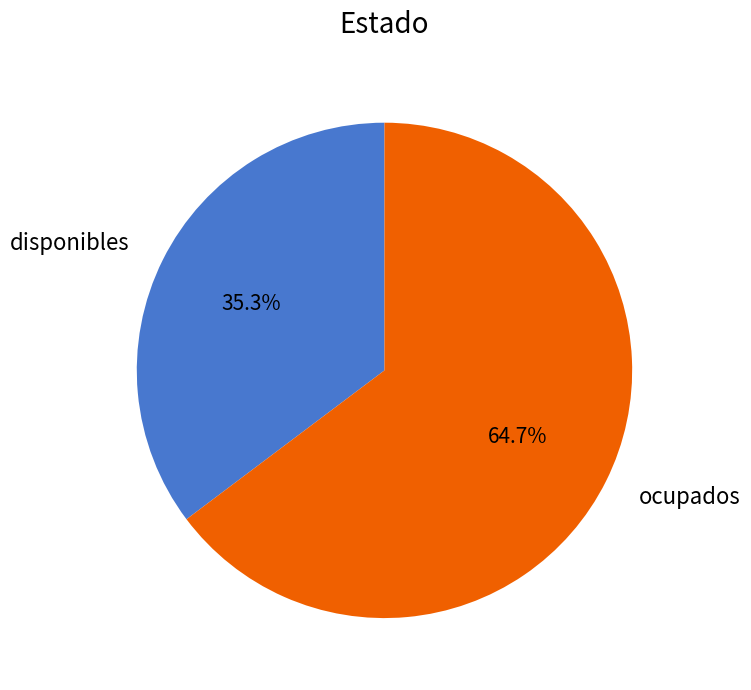

How much of the chart is everything except ocupados?

35.3%